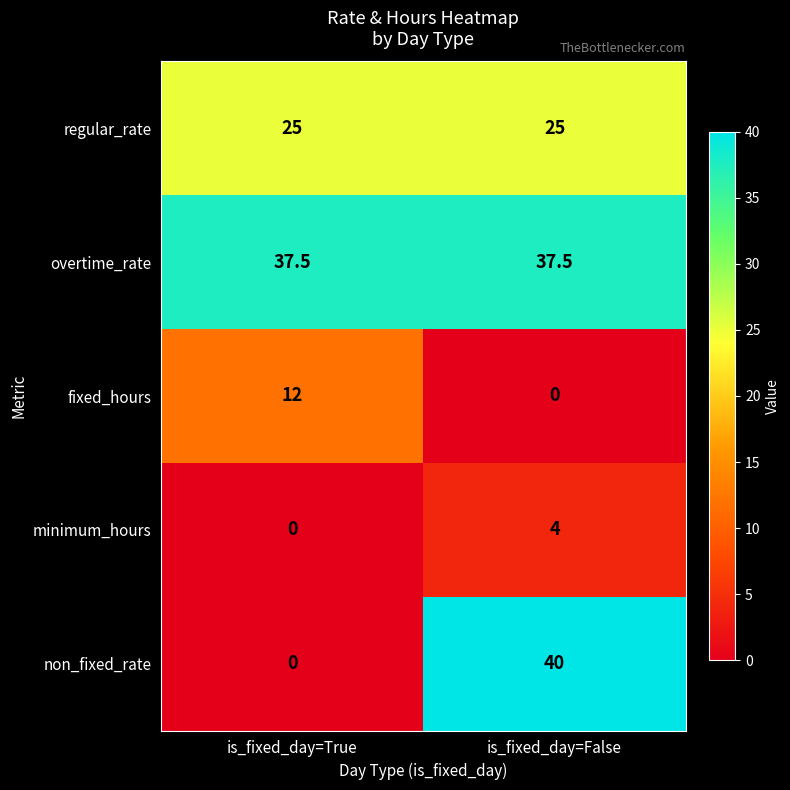

What is the average value of the overtime_rate series?

37.5